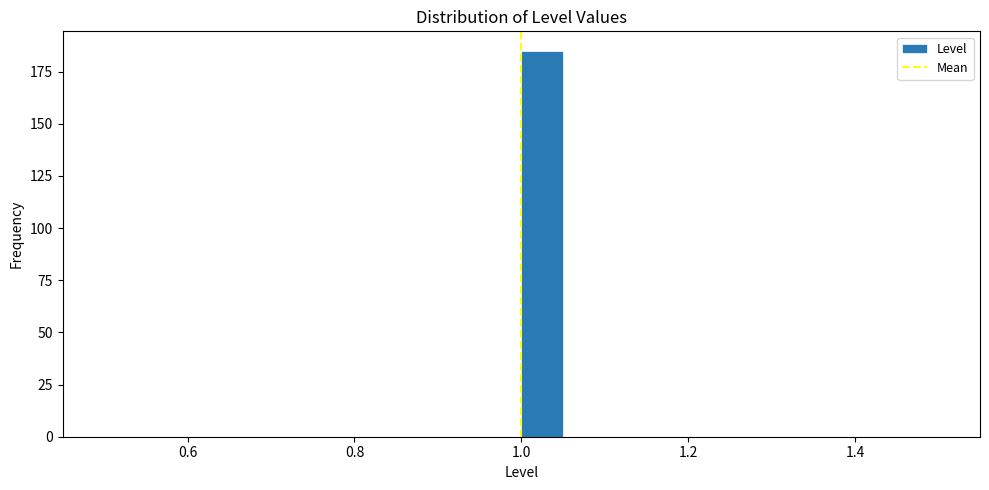

Read against the x-axis, roughly where is the centre of the tallest bar?

1.02